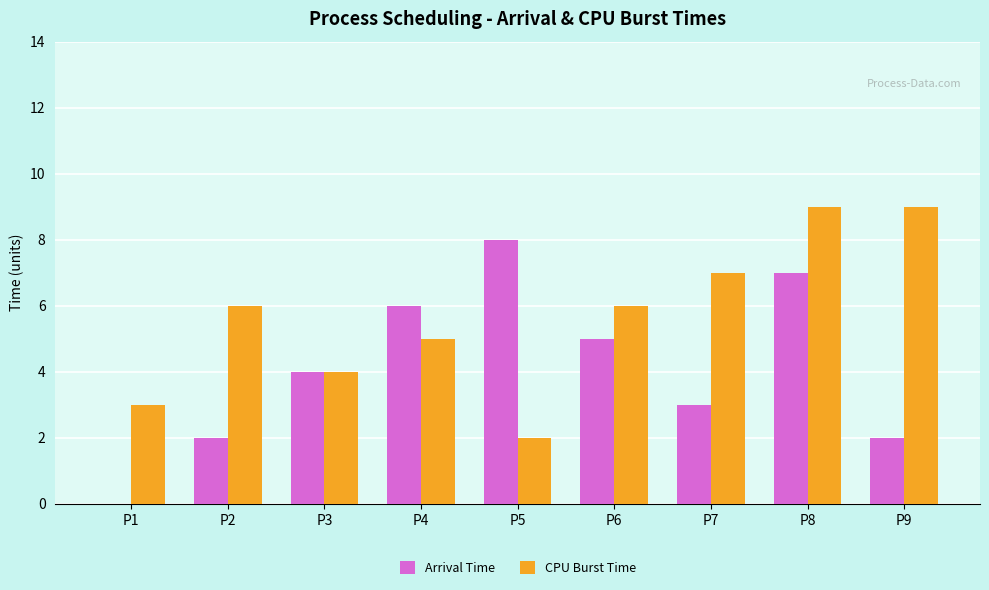

True or false: CPU Burst Time has a value of 4 at P2.

False